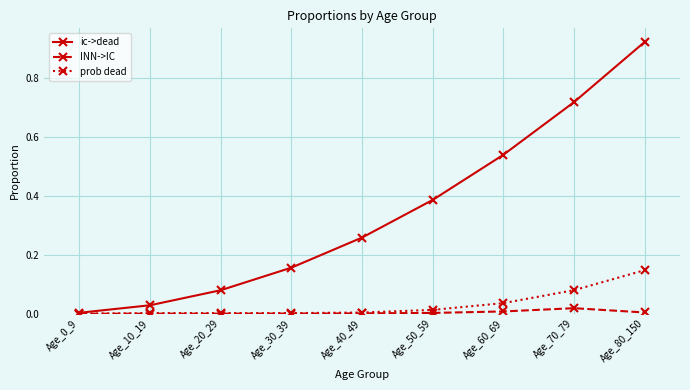

True or false: ic->dead has more than 1 interior local peaks.

False